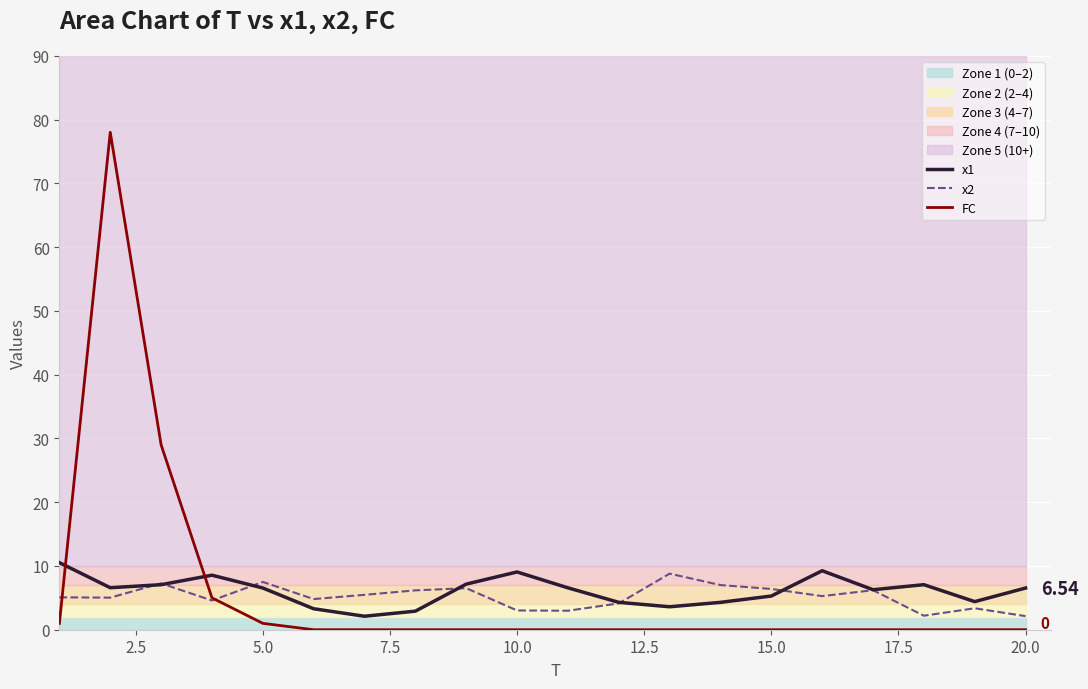

Which series has the widest spread of values?

FC